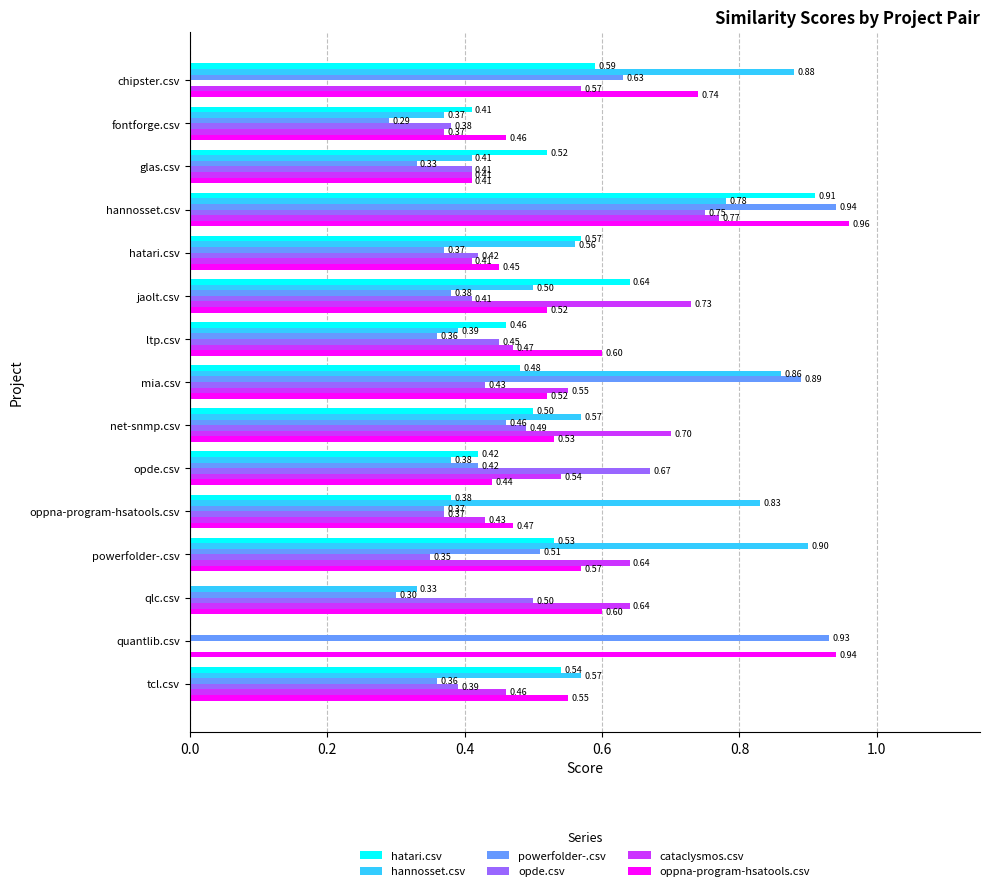

Which series has the largest range (max minus min)?

hatari.csv